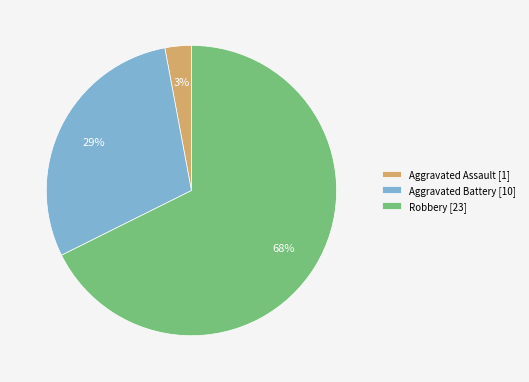

Does any single category account for the majority?

Yes